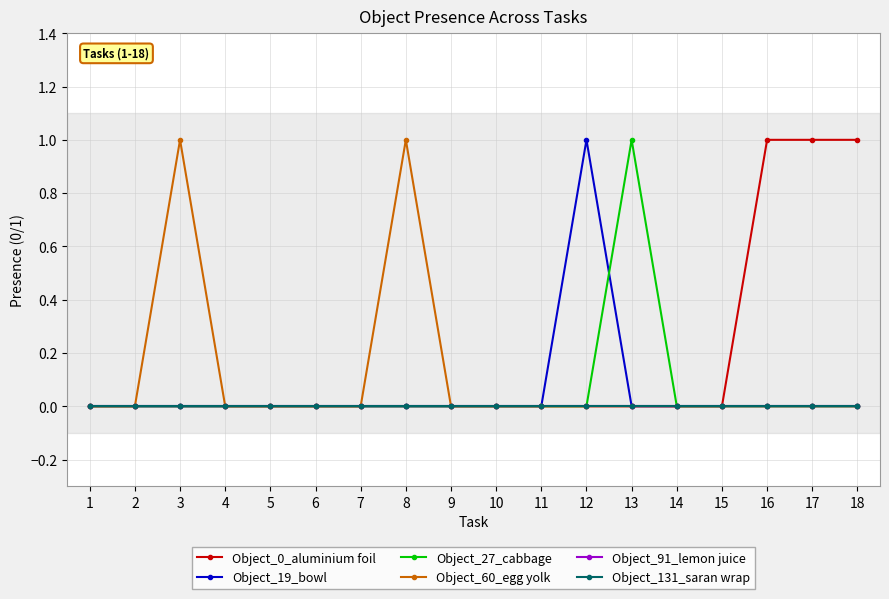

Does the chart have visible grid lines?

Yes